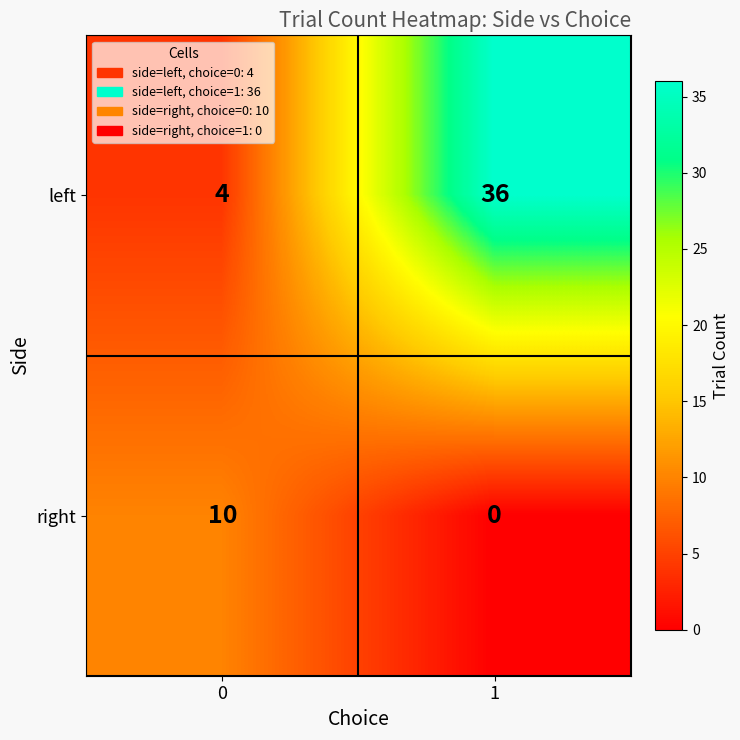

Rank the series by their average value, from highest to lowest.

left, right